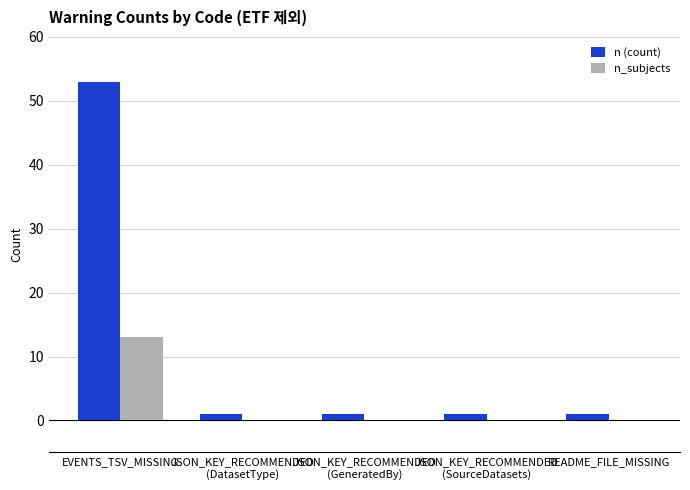

What is the total value across all series at EVENTS_TSV_MISSING?

66